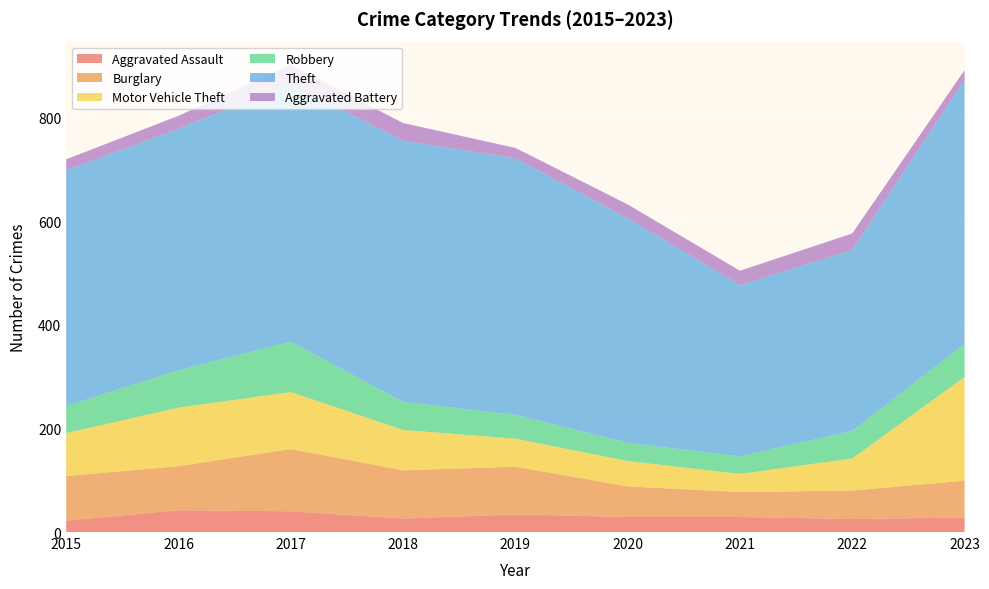

Reading left to right, extract all data points from this chart.

Aggravated Assault: 2015=22	2016=42	2017=40	2018=26	2019=34	2020=29	2021=29	2022=25	2023=28
Burglary: 2015=86	2016=85	2017=120	2018=93	2019=92	2020=59	2021=48	2022=55	2023=71
Motor Vehicle Theft: 2015=83	2016=113	2017=110	2018=78	2019=54	2020=49	2021=35	2022=62	2023=200
Robbery: 2015=52	2016=72	2017=97	2018=54	2019=46	2020=35	2021=34	2022=53	2023=64
Theft: 2015=455	2016=466	2017=497	2018=504	2019=495	2020=433	2021=330	2022=349	2023=509
Aggravated Battery: 2015=21	2016=25	2017=37	2018=34	2019=20	2020=27	2021=28	2022=32	2023=19